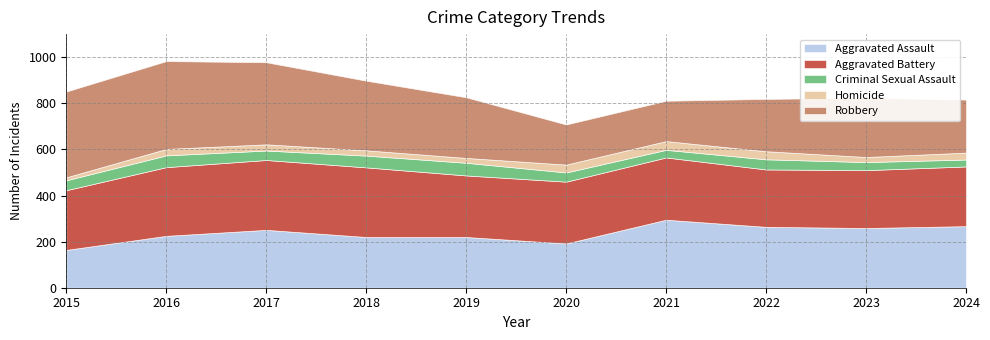

What is the difference between the Criminal Sexual Assault values at 2019 and 2024?

25